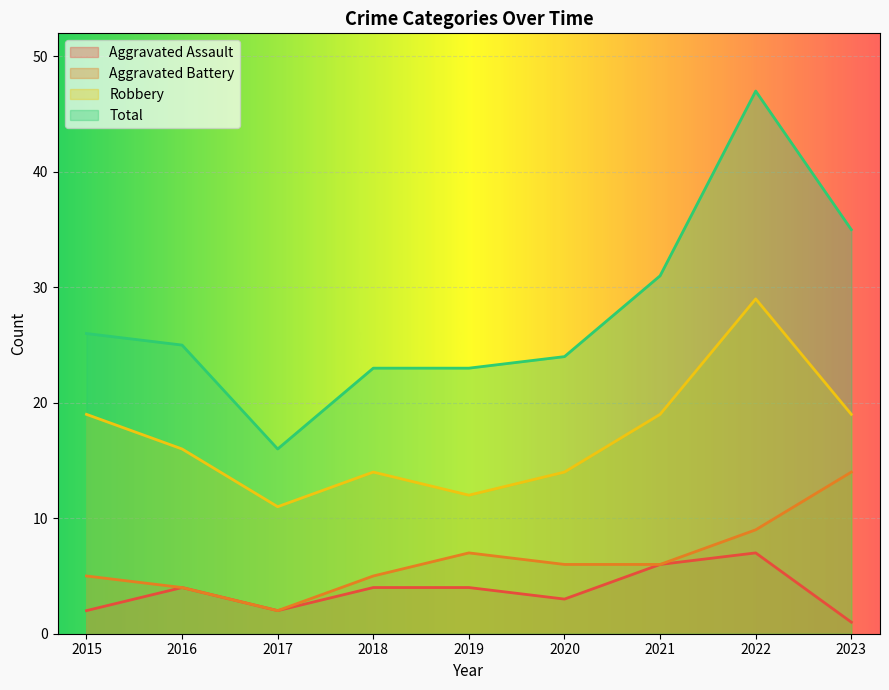

Reading left to right, what are all the values shown in this chart?

Aggravated Assault: 2	4	2	4	4	3	6	7	1
Aggravated Battery: 5	4	2	5	7	6	6	9	14
Robbery: 19	16	11	14	12	14	19	29	19
Total: 26	25	16	23	23	24	31	47	35